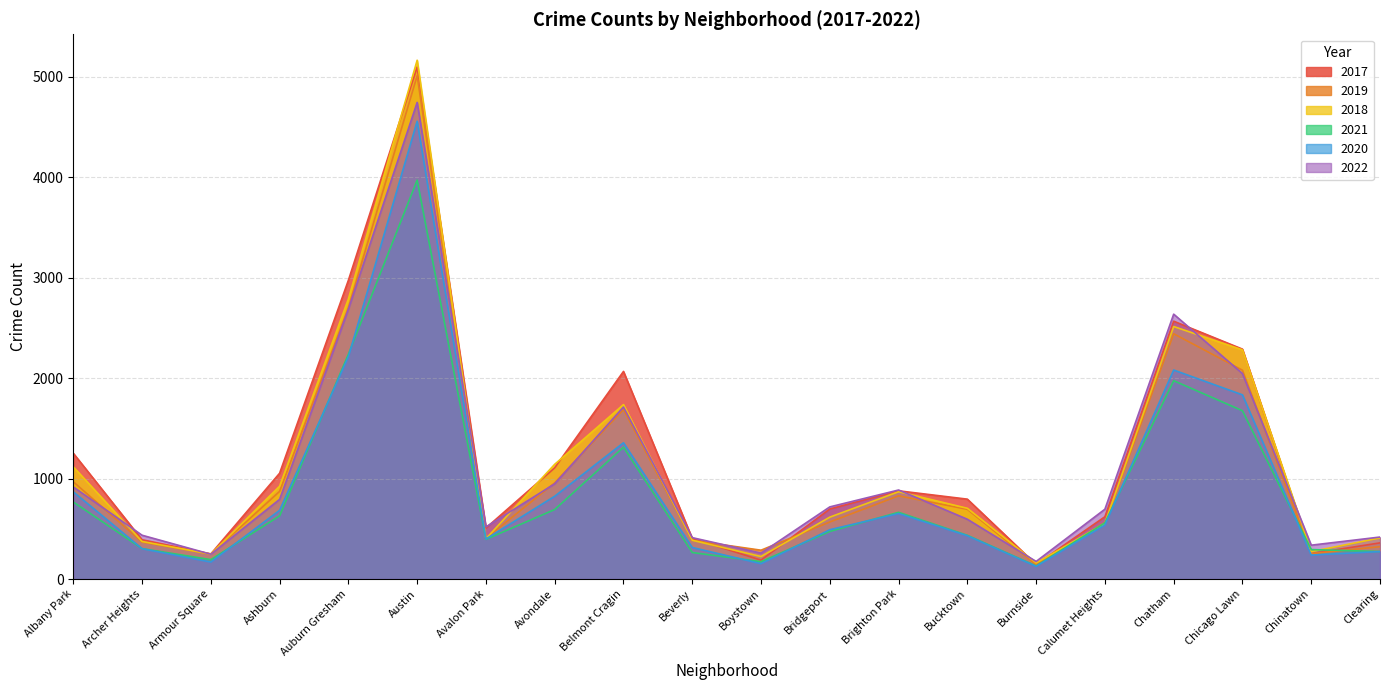

At Albany Park, list the series in order from smallest to largest.

2021, 2020, 2022, 2019, 2018, 2017